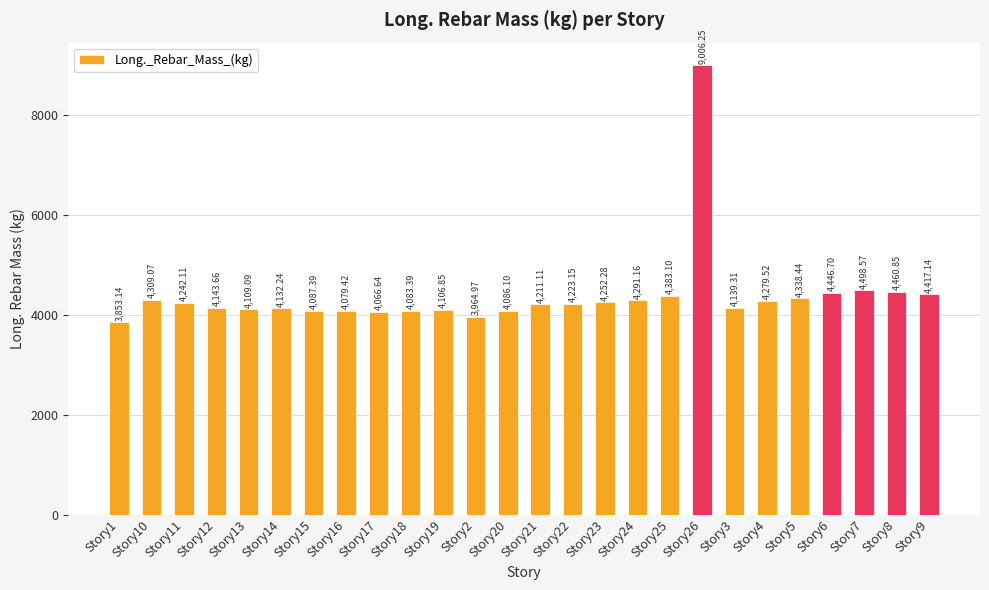

What position from the left is Story4?

21